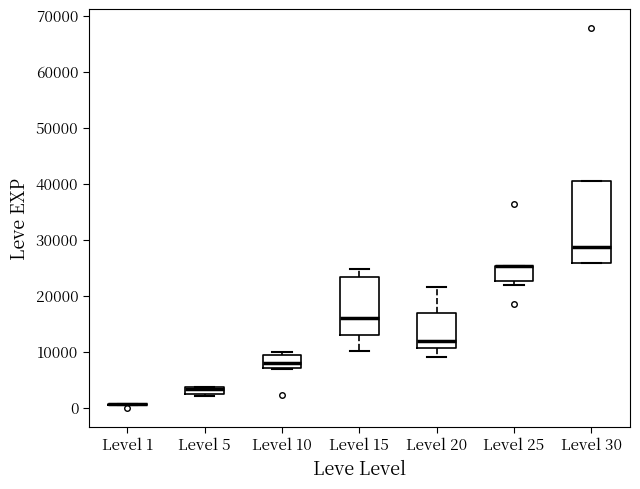

Comparing the boxes themselves (not the whiskers), which one is the tallest?

Level 30